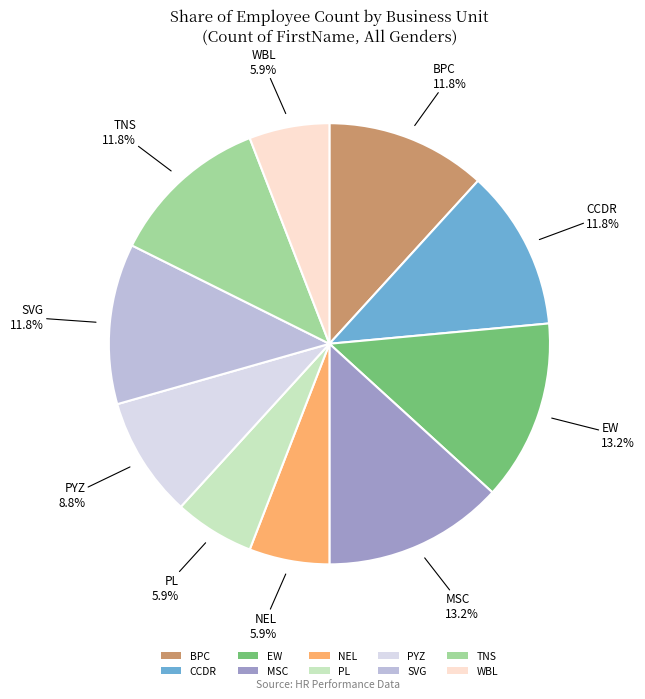

What percentage is the EW slice, to the nearest percent?

13%